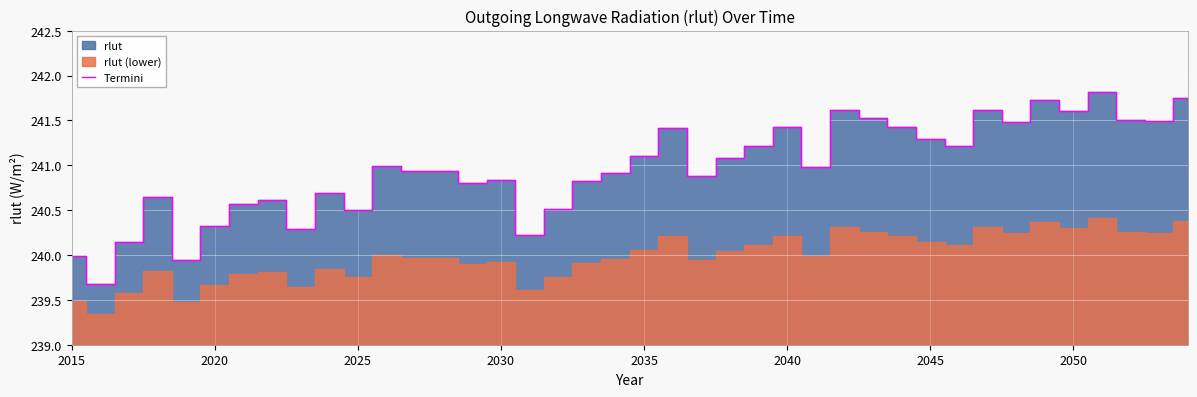

The value of Termini at 2045 is 241.3. True or false?

True